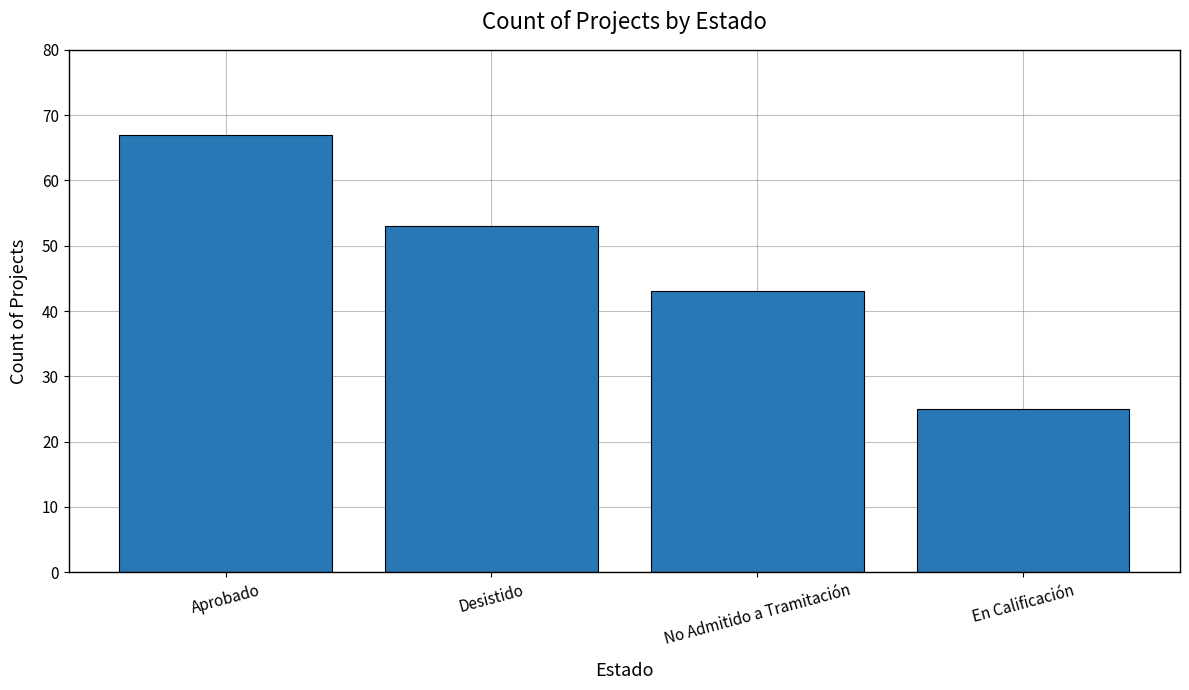

How many data points are less than 53?

2